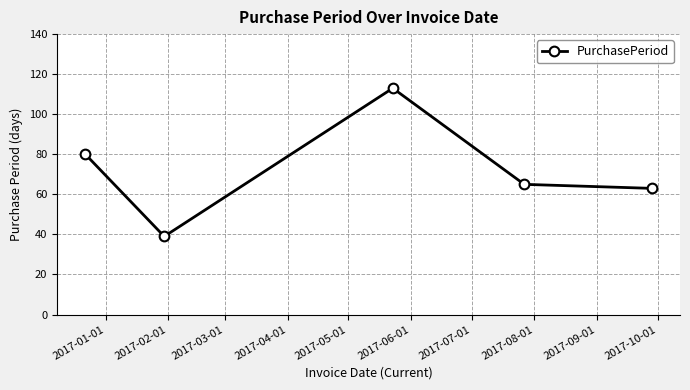

True or false: the data has more than 1 interior local peaks.

False